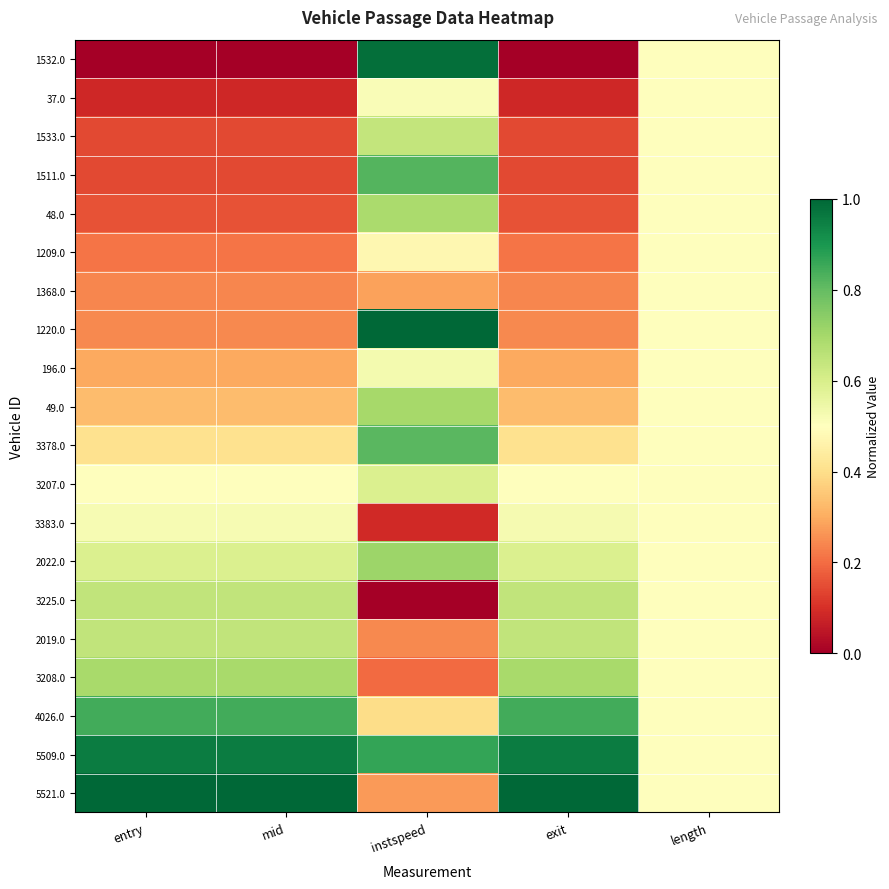

Which category has the lowest value across all series?

entry